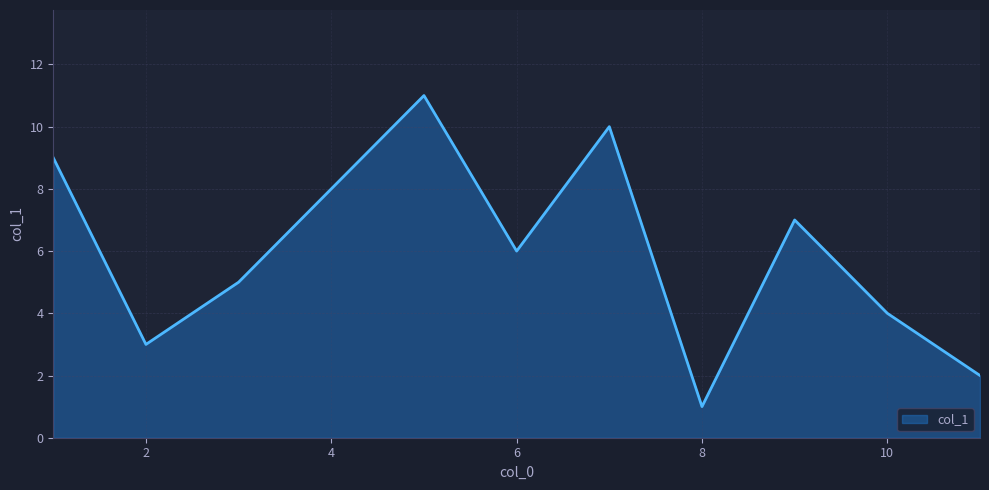

What is the difference between the maximum and minimum values?

10